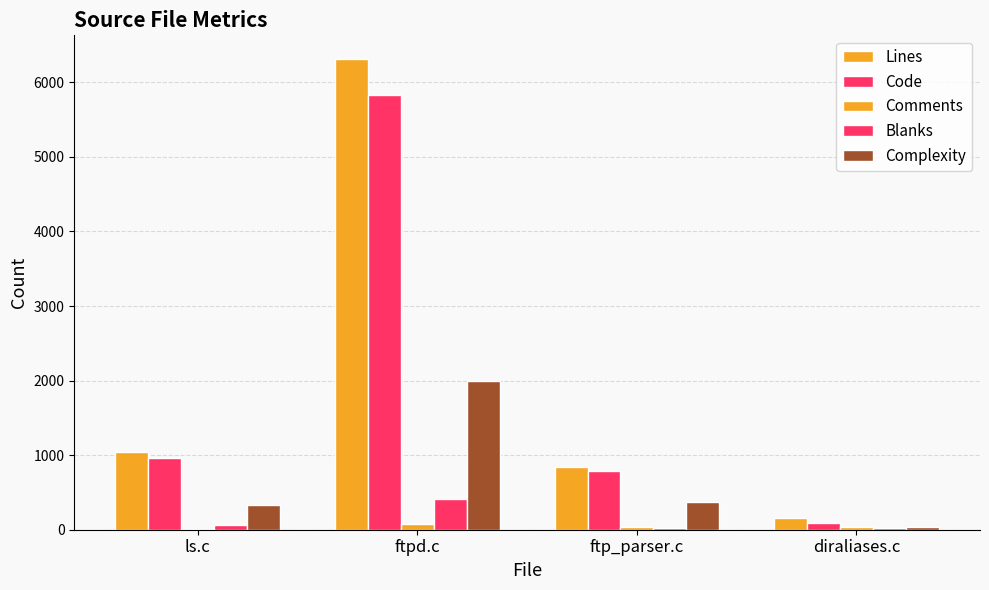

Reading right to left, transcribe all the data shown in this chart.

Lines: diraliases.c=158	ftp_parser.c=847	ftpd.c=6314	ls.c=1039
Code: diraliases.c=96	ftp_parser.c=786	ftpd.c=5828	ls.c=968
Comments: diraliases.c=39	ftp_parser.c=32	ftpd.c=80	ls.c=12
Blanks: diraliases.c=23	ftp_parser.c=29	ftpd.c=406	ls.c=59
Complexity: diraliases.c=43	ftp_parser.c=377	ftpd.c=1990	ls.c=336